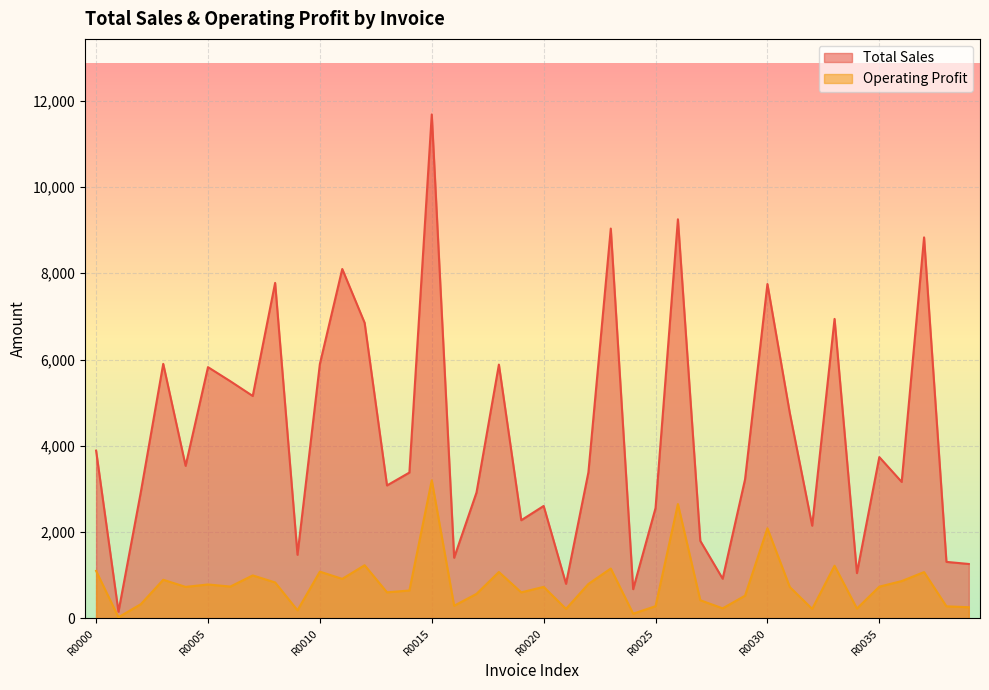

Is the value of Total Sales at R0025 greater than the value of Operating Profit at R0021?

Yes